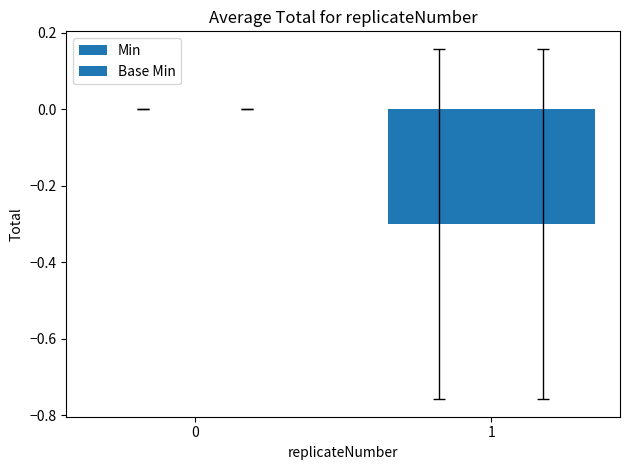

How many distinct data groups are displayed?

2